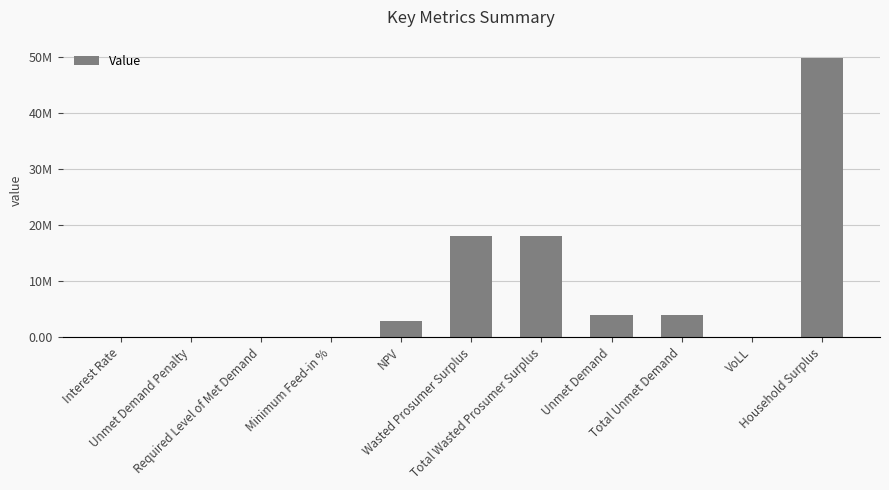

Are the bars horizontal?

No